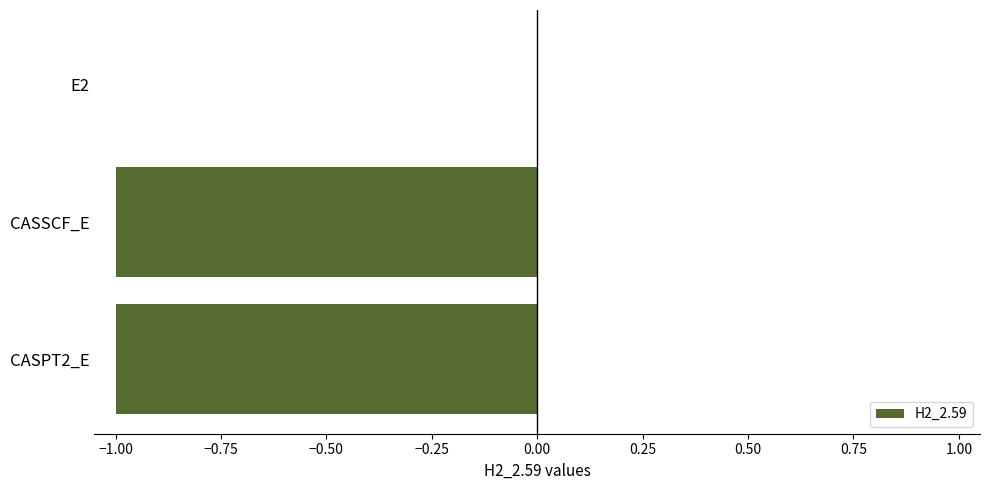

Which label corresponds to the largest value in the chart?

E2